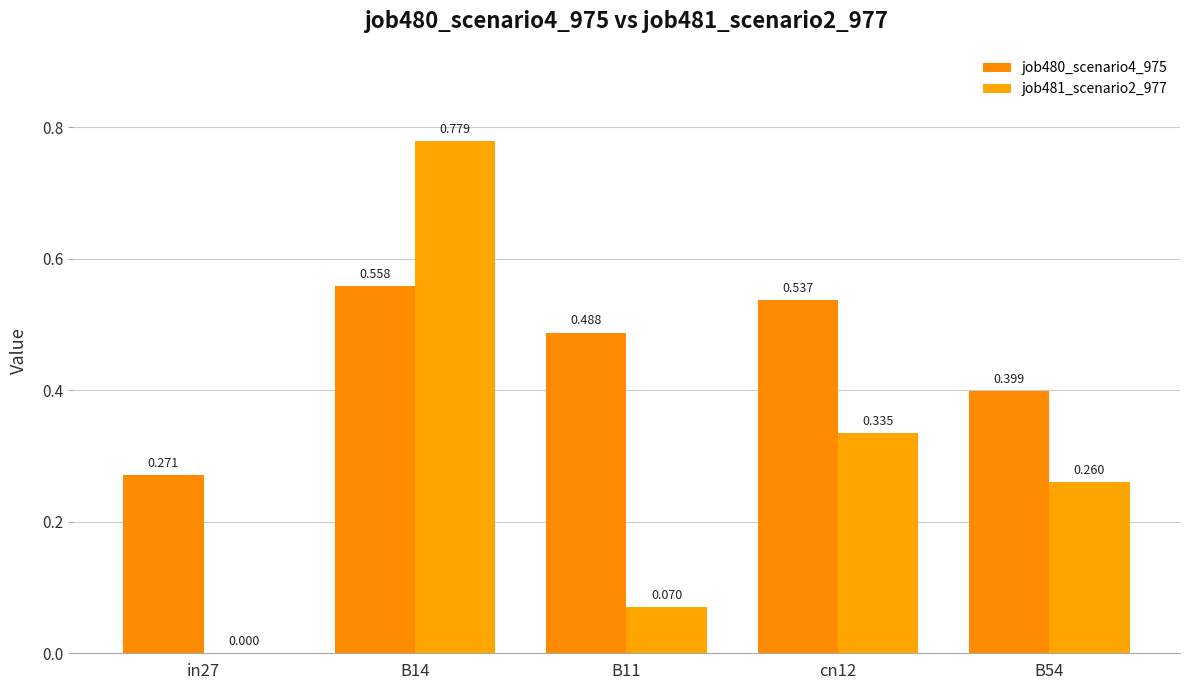

Which series has the largest total across all categories?

job480_scenario4_975